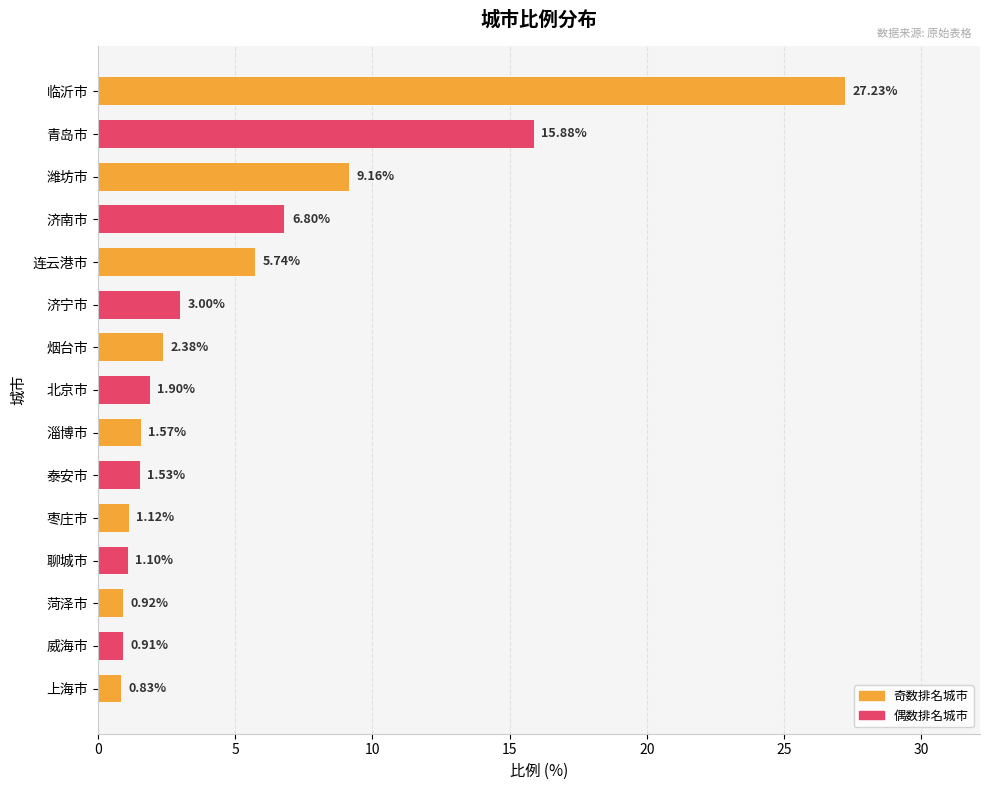

What is the difference between the maximum and minimum values?

26.4